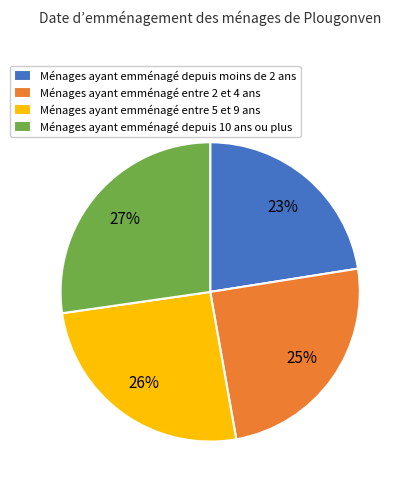

How many slices are in this pie chart?

4